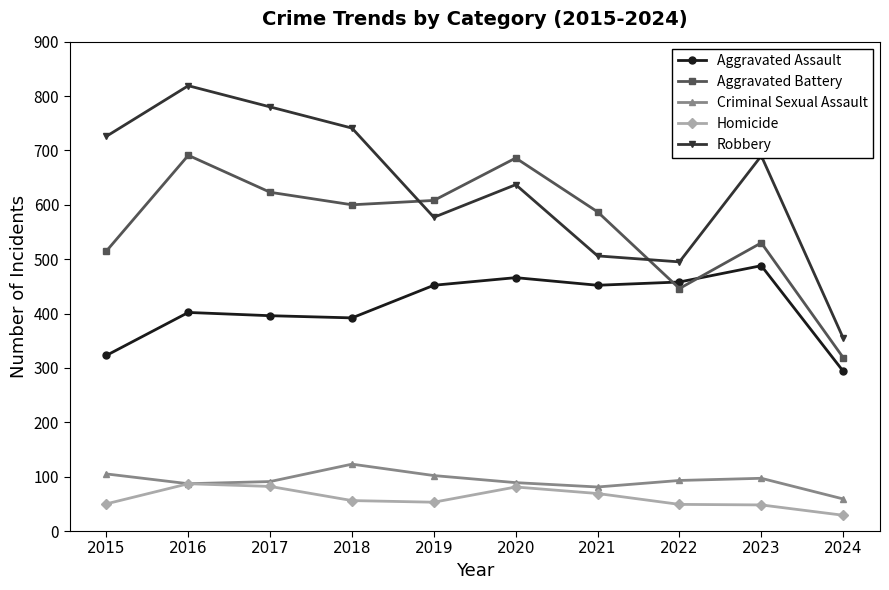

What is the greatest value displayed?

819